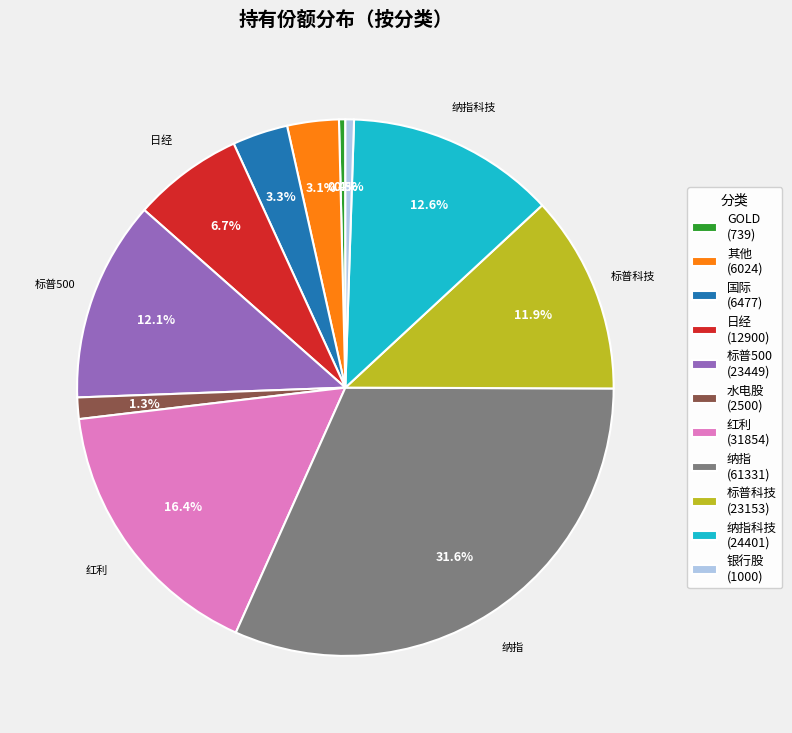

Count the number of slices in the pie.

11